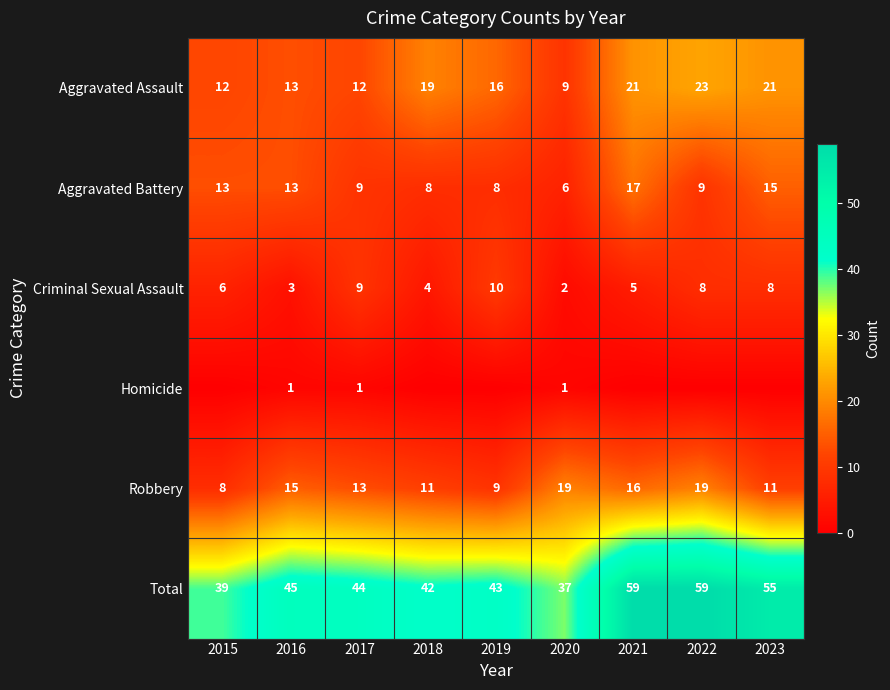

Between 2016 and 2020, which series saw the biggest shift?

Total